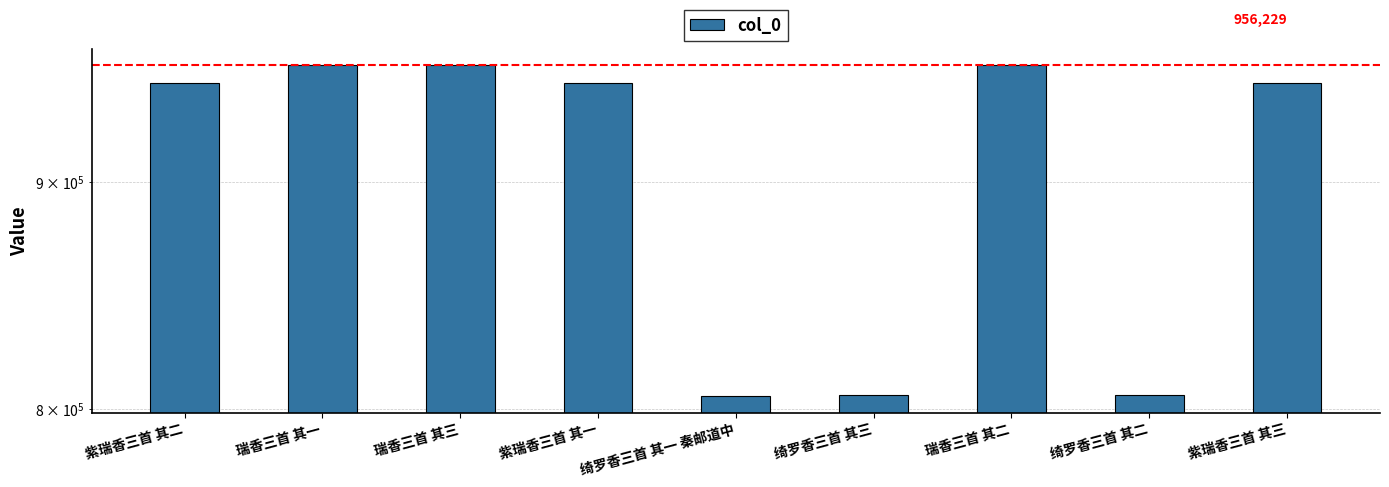

Where is the data nearest to the value 880745?

紫瑞香三首 其三